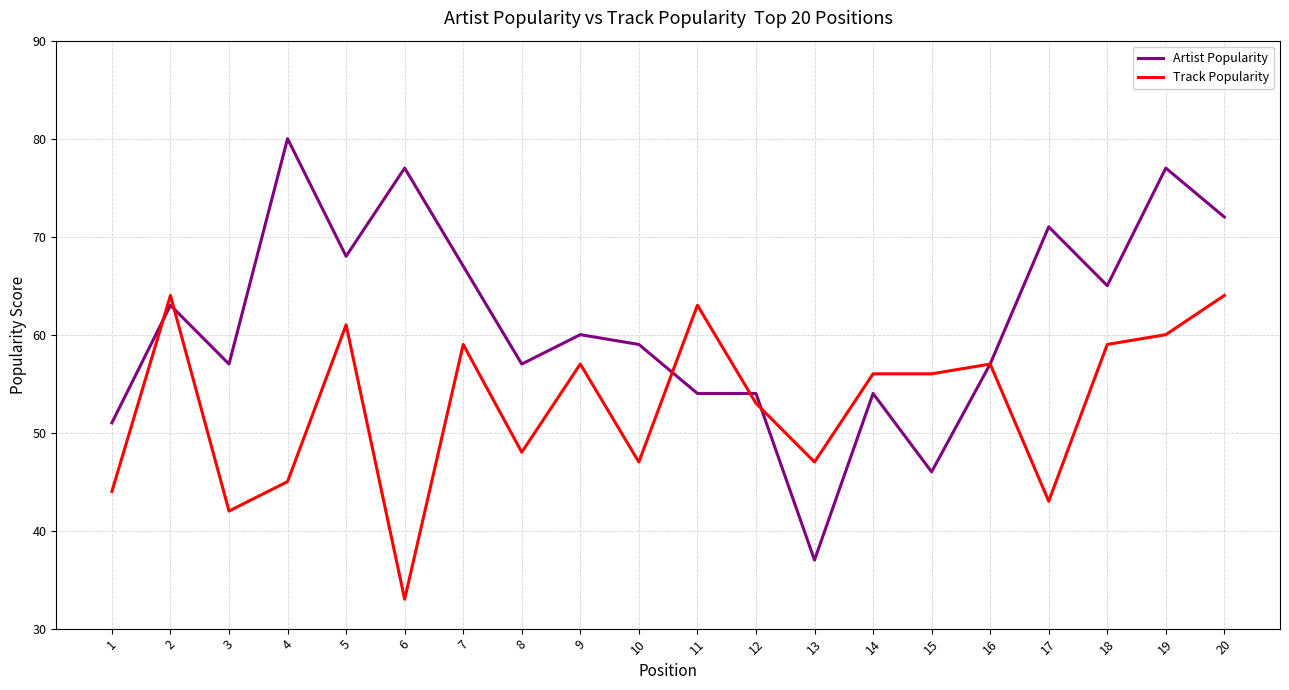

What are all the series names shown in the legend?

Artist Popularity, Track Popularity